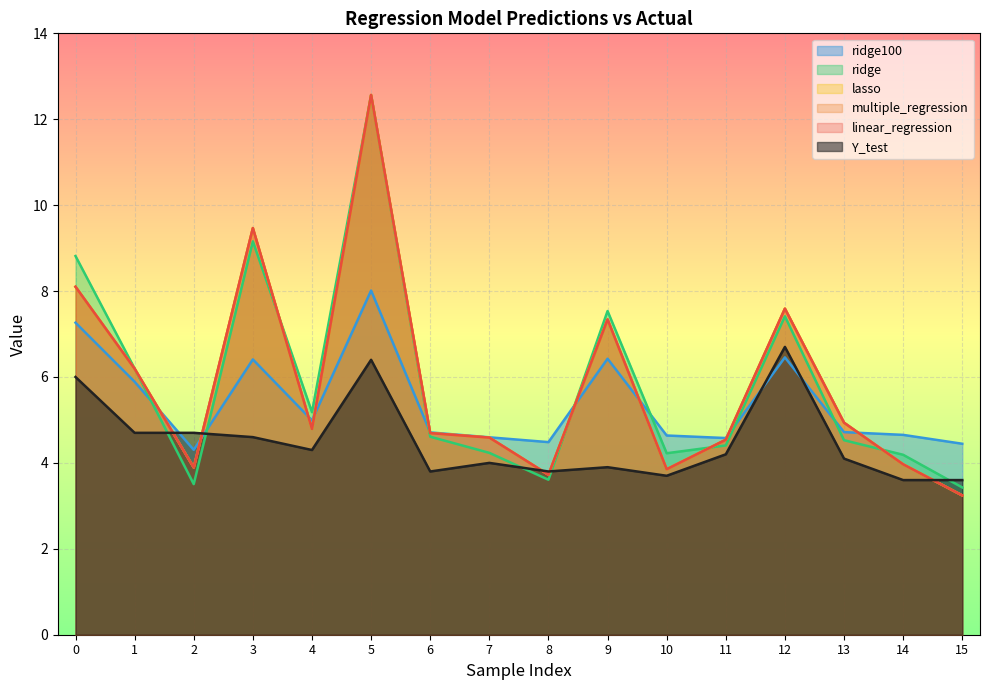

How many intersections are there between ridge100 and ridge?

7